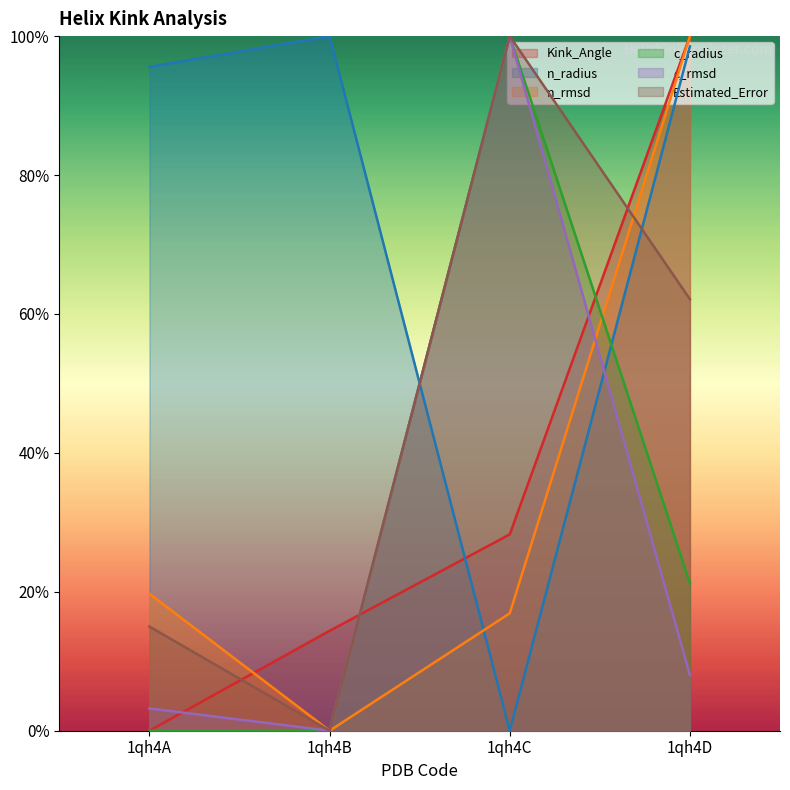

How many series are shown in this chart?

6